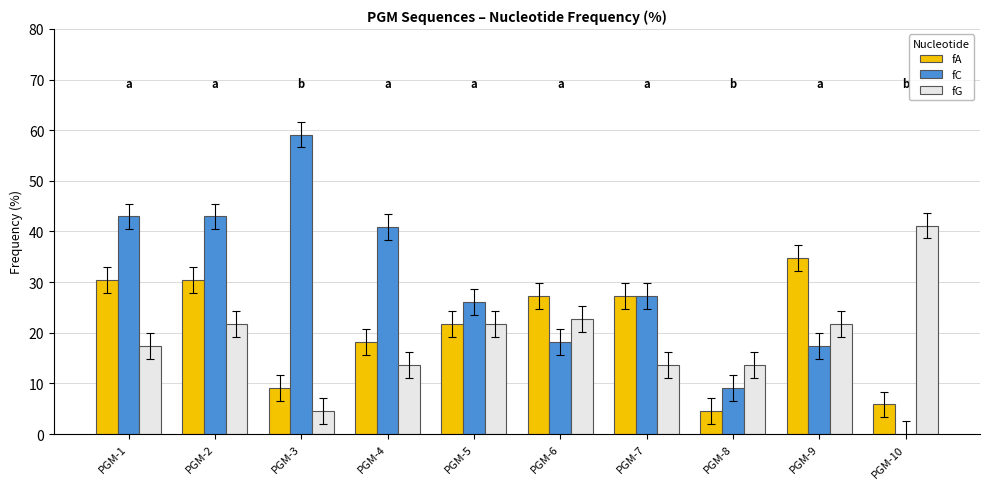

What is the sum of the fC values at PGM-8 and PGM-3?

68.2